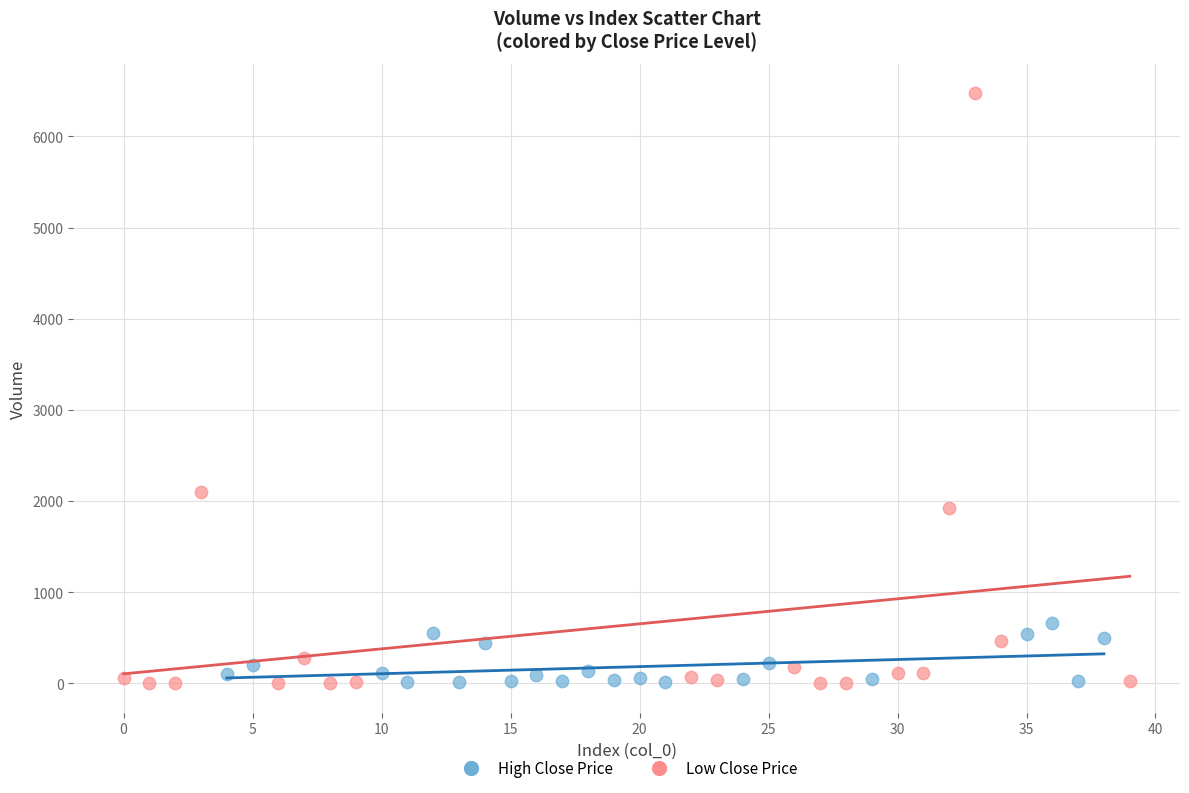

What are all the series names shown in the legend?

High Close Price, Low Close Price